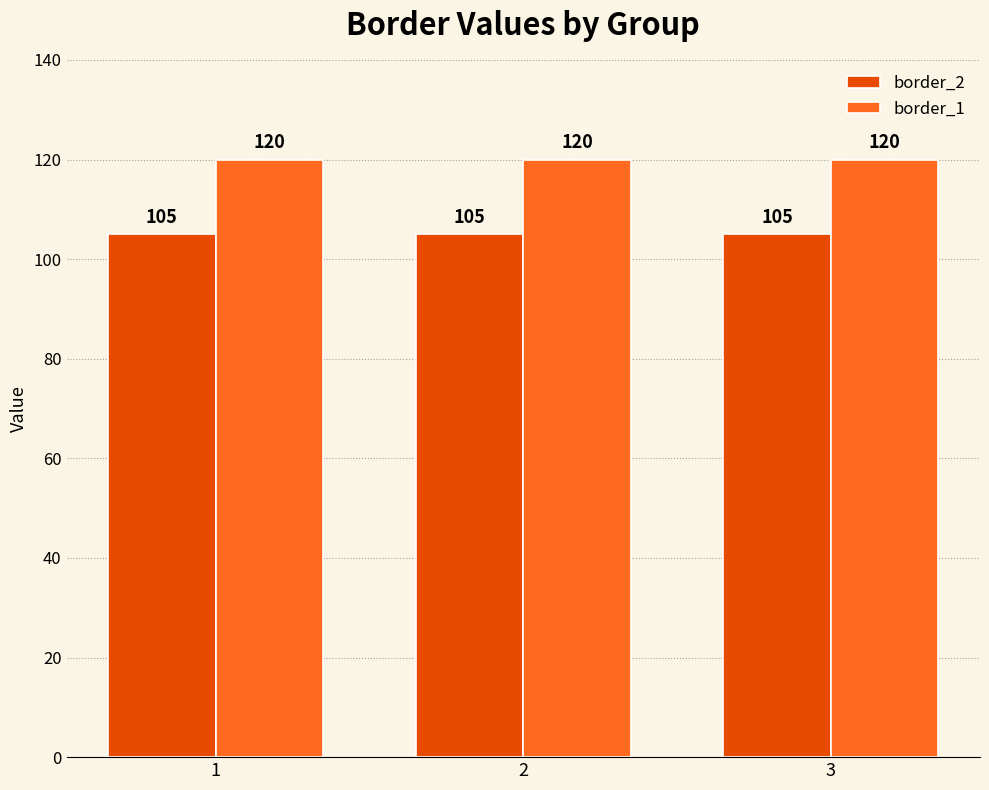

What is the spread (max minus min) of values at 3?

15